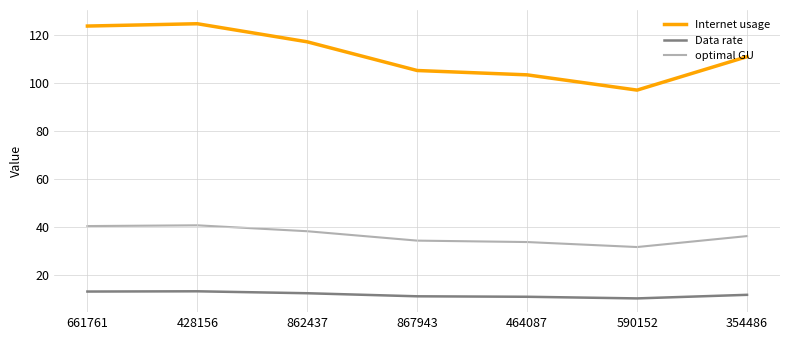

What is the sum of the Internet usage values at 867943 and 354486?

216.4